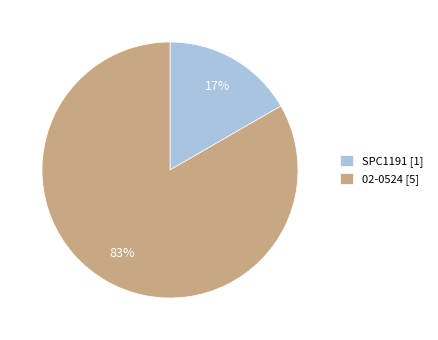

To the nearest percent, what is the average slice percentage?

50%